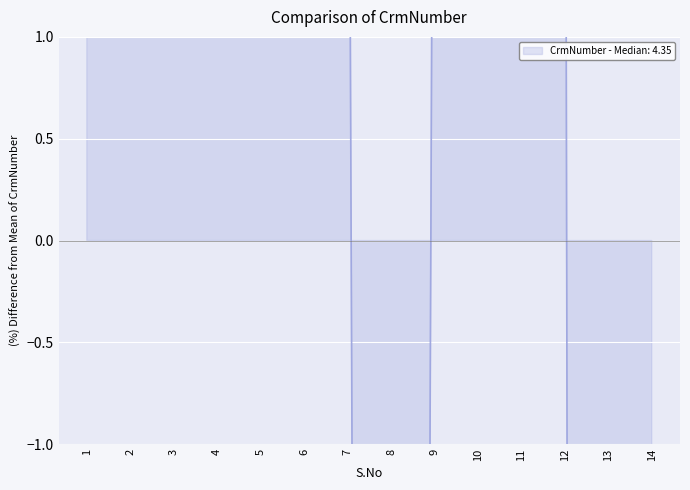

Between 14 and 2, which is larger?

2